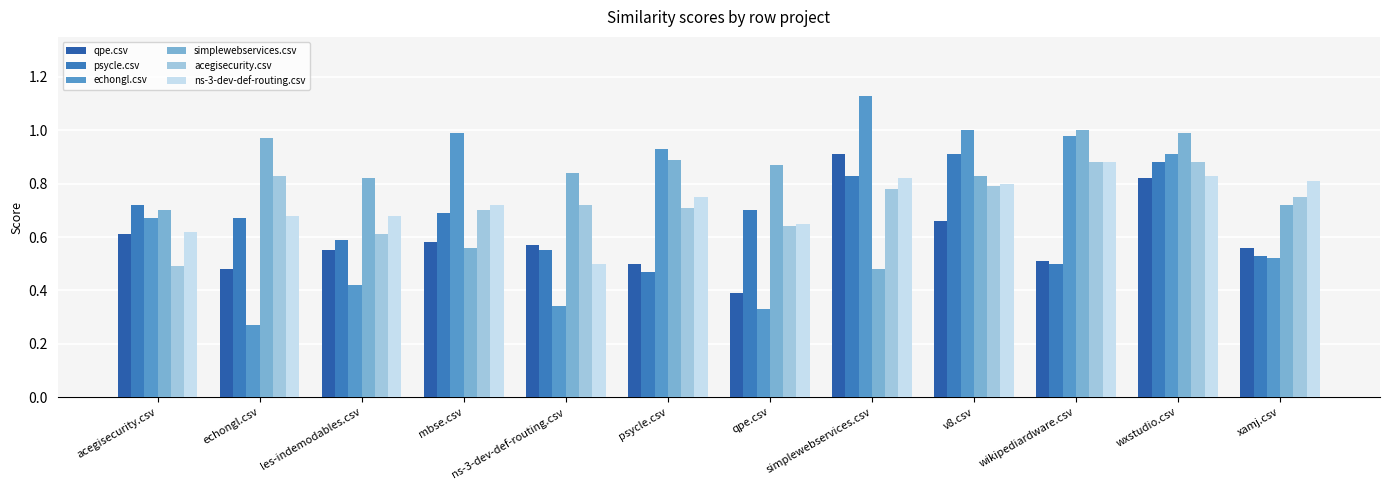

How many series are shown in this chart?

6